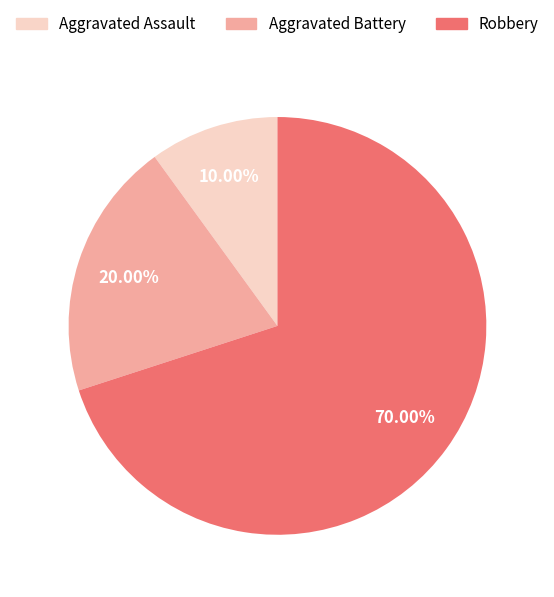

Which slice represents more than half of the pie?

Robbery